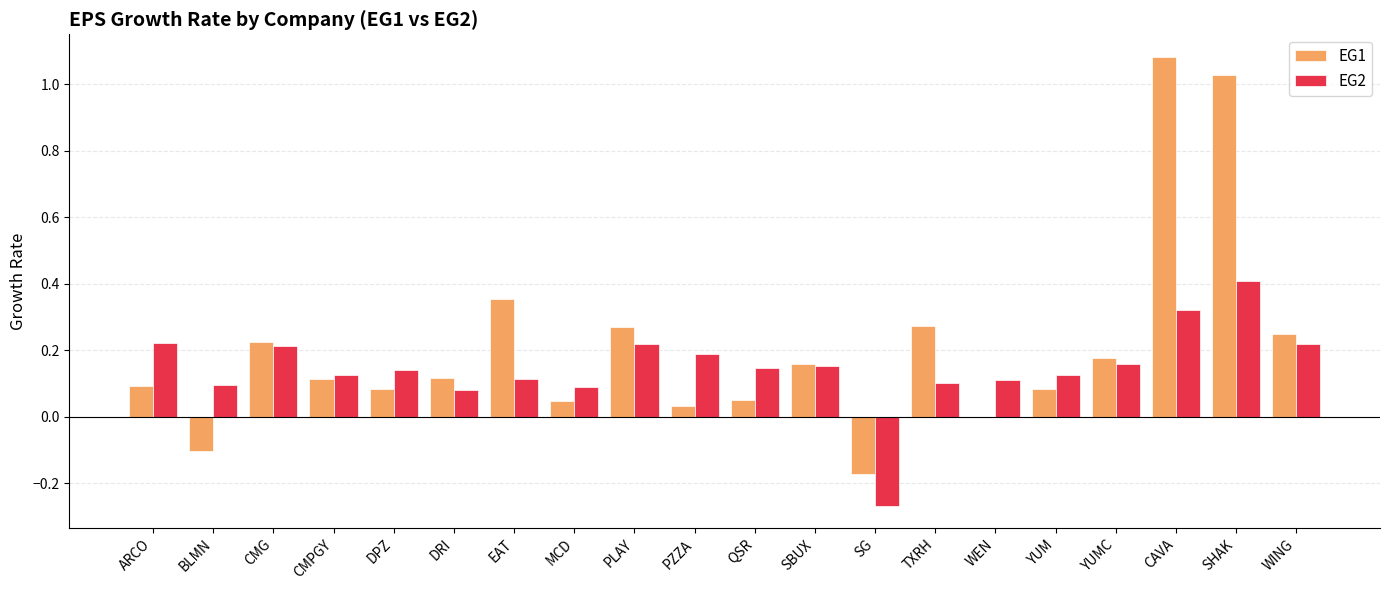

At which label does EG1 reach its peak?

CAVA